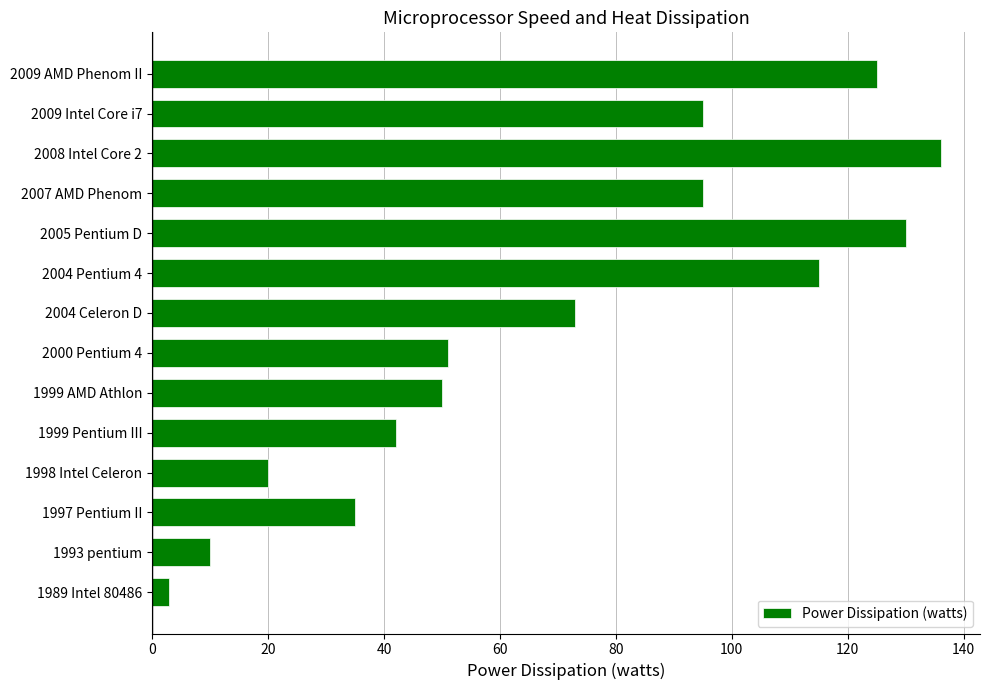

Where is the data nearest to the value 69?

2004 Celeron D